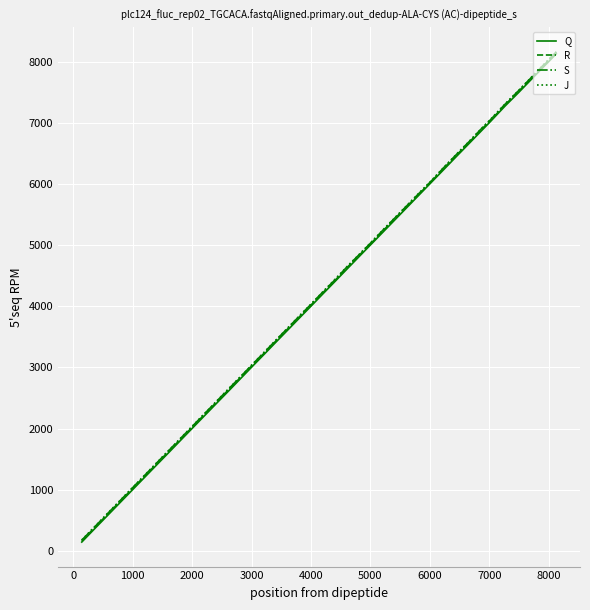

True or false: Q and S cross at least once.

False